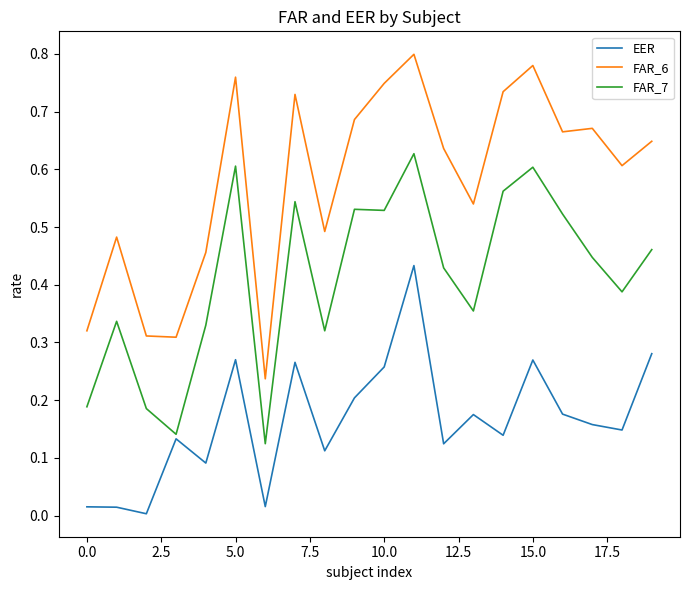

Rank the series by their average value, from highest to lowest.

FAR_6, FAR_7, EER